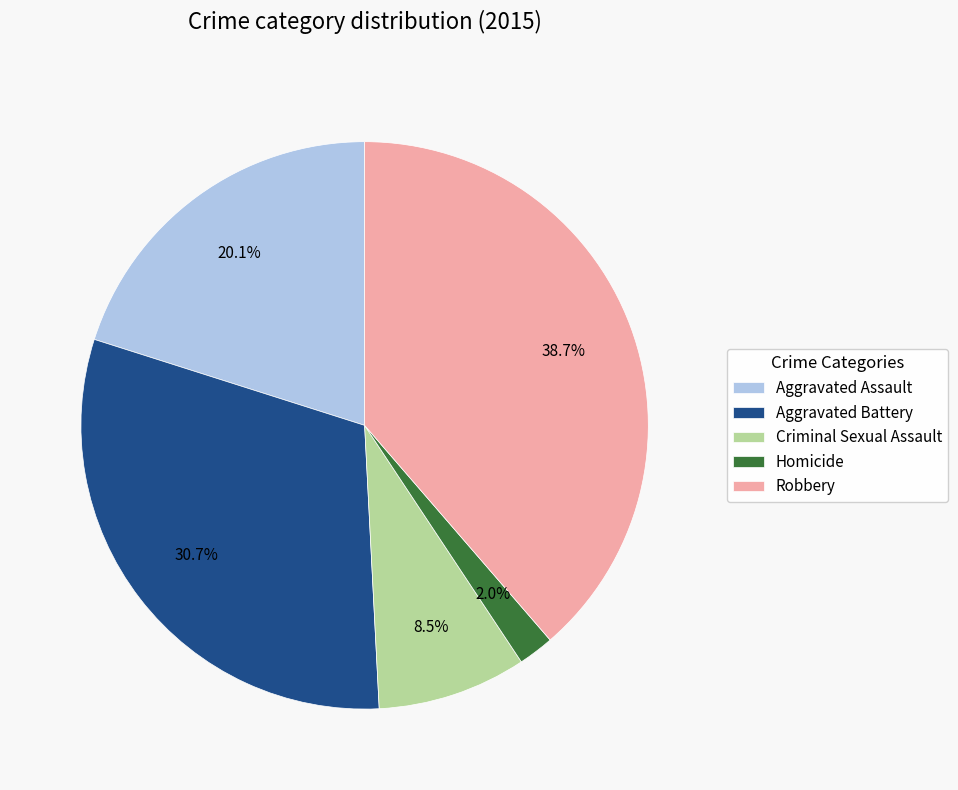

What percentage is the Robbery slice, to the nearest percent?

39%